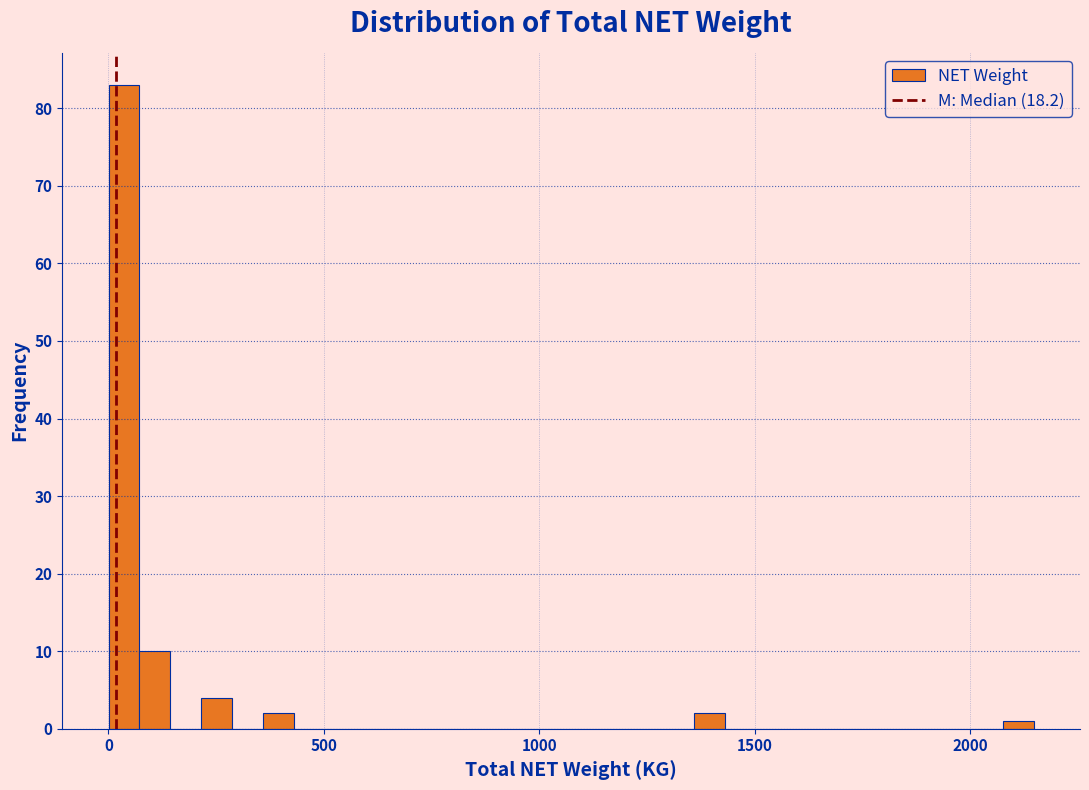

Read against the x-axis, roughly where is the centre of the tallest bar?

50